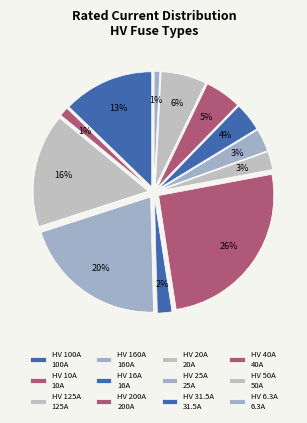

Does HV 6.3A account for over 50% of the chart?

No